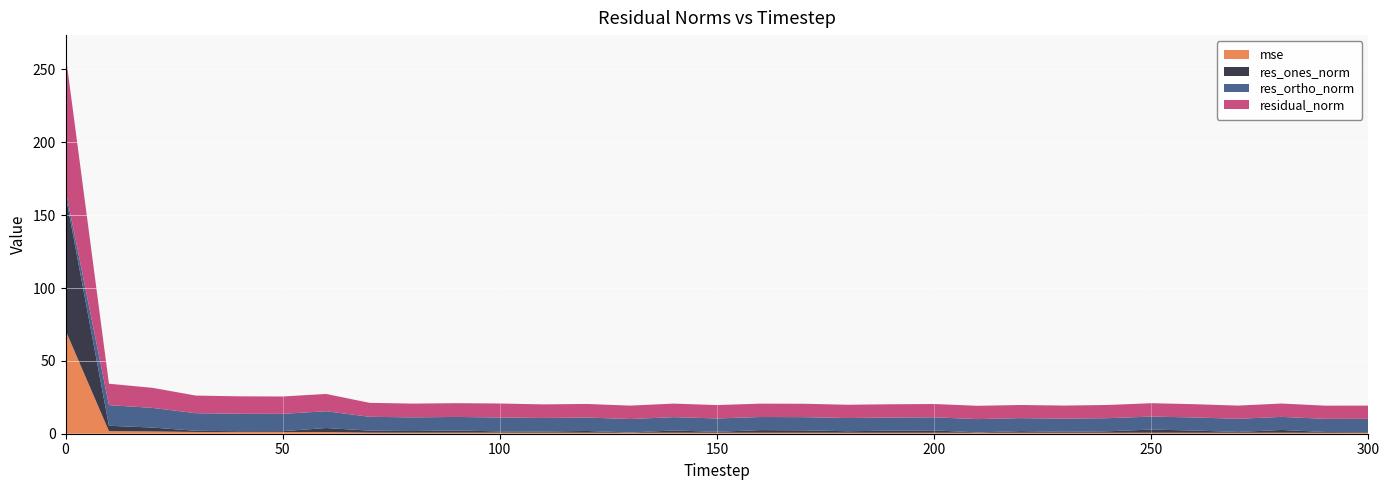

Reading left to right, extract all data points from this chart.

mse: 71.0	1.8	1.6	1.2	1.2	1.2	1.2	0.8	0.7	0.7	0.8	0.7	0.7	0.7	0.7	0.7	0.7	0.7	0.7	0.7	0.7	0.7	0.7	0.7	0.7	0.7	0.7	0.7	0.7	0.7	0.7
res_ones_norm: 93.0	3.7	2.7	0.8	0.5	0.6	2.8	1.4	1.1	1.5	0.8	0.8	1.2	0.2	1.5	0.6	1.8	1.6	1.0	1.4	1.6	0.2	1.1	0.6	1.0	2.2	1.5	0.5	1.9	0.5	0.4
res_ortho_norm: 3.5	14.2	13.5	12.1	12.0	11.9	11.5	9.5	9.4	9.3	9.6	9.3	9.2	9.2	9.2	9.2	9.0	9.0	9.1	9.0	9.0	9.1	8.9	9.0	9.0	8.9	9.0	9.0	9.0	9.0	9.1
residual_norm: 93.0	14.7	13.8	12.1	12.0	11.9	11.9	9.6	9.4	9.4	9.6	9.3	9.3	9.2	9.3	9.2	9.2	9.2	9.1	9.1	9.1	9.1	9.0	9.0	9.1	9.2	9.1	9.0	9.2	9.0	9.1